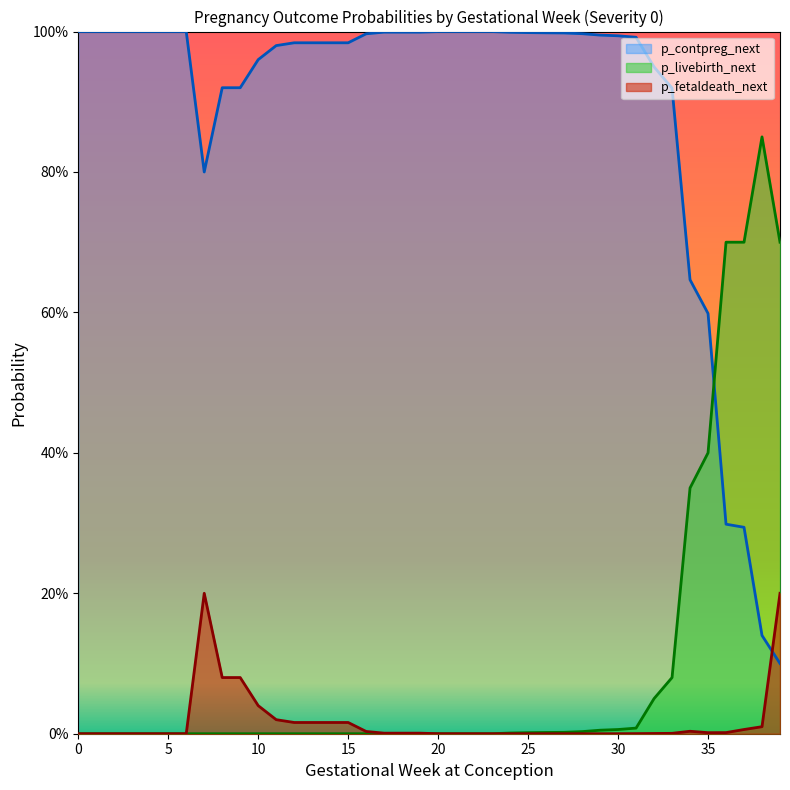

At which label does p_contpreg_next reach its minimum?

39